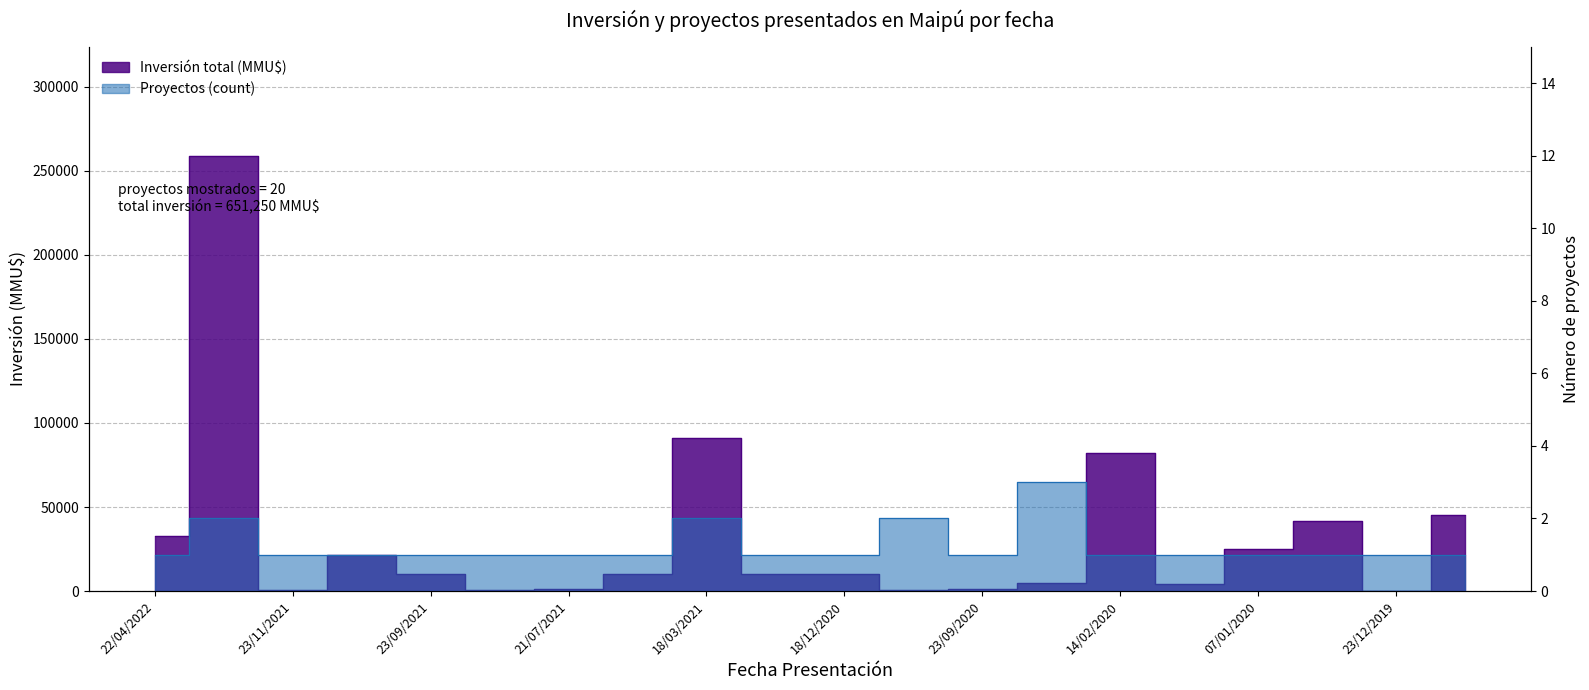

True or false: Inversión total (MMU$) and Proyectos (count) cross at least once.

True